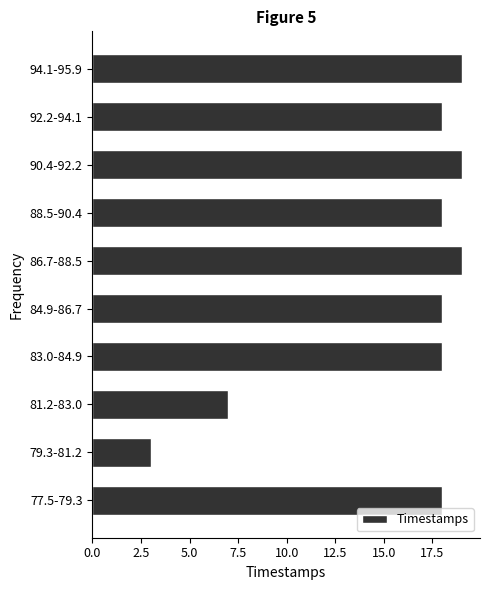

Reading bottom to top, list all the values displayed in this chart.

77.5-79.3=18	79.3-81.2=3	81.2-83.0=7	83.0-84.9=18	84.9-86.7=18	86.7-88.5=19	88.5-90.4=18	90.4-92.2=19	92.2-94.1=18	94.1-95.9=19